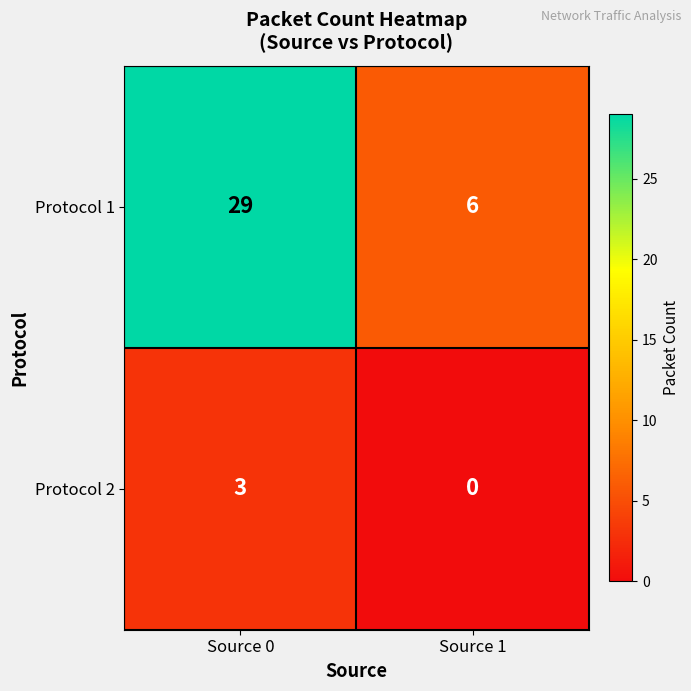

What is the sum of all Protocol 1 values?

35